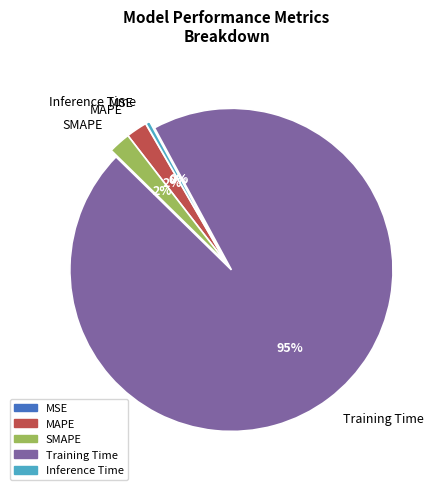

What is the majority slice?

Training Time